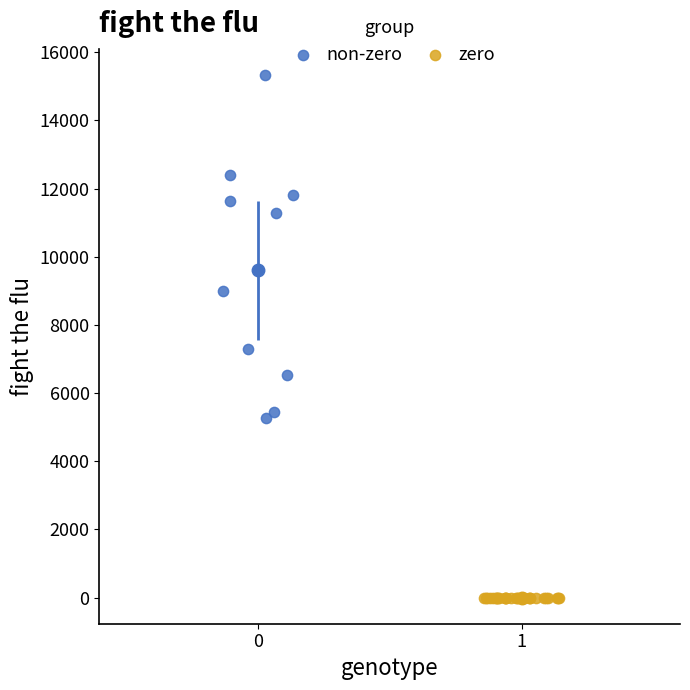

Which series contains the lowest Y value?

zero